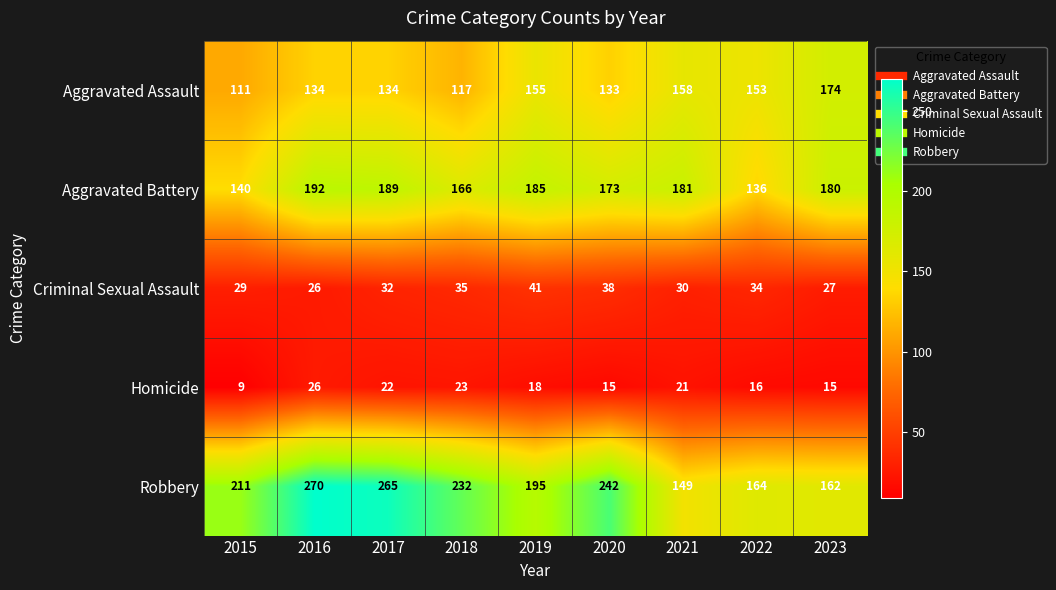

Which series changed the most between 2018 and 2022?

Robbery